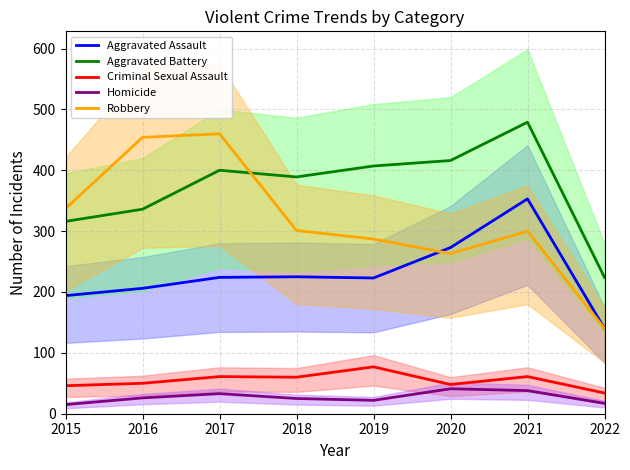

What are all the series names shown in the legend?

Aggravated Assault, Aggravated Battery, Criminal Sexual Assault, Homicide, Robbery